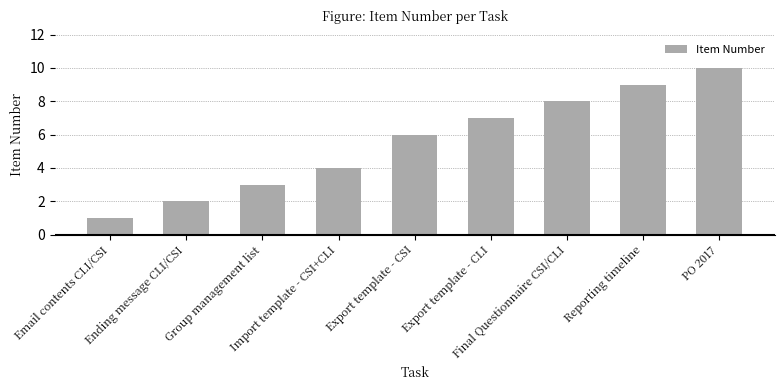

Reading left to right, what are all the values shown in this chart?

1	2	3	4	6	7	8	9	10